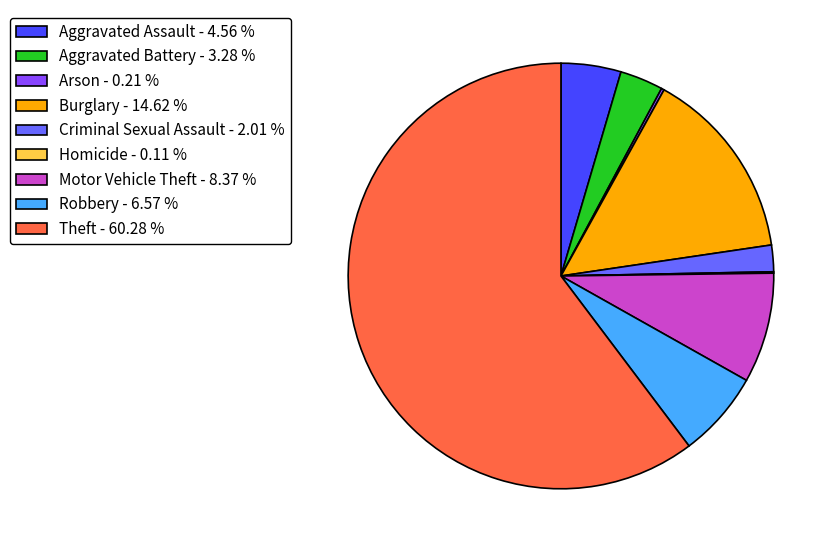

Is Theft the majority of the pie?

Yes